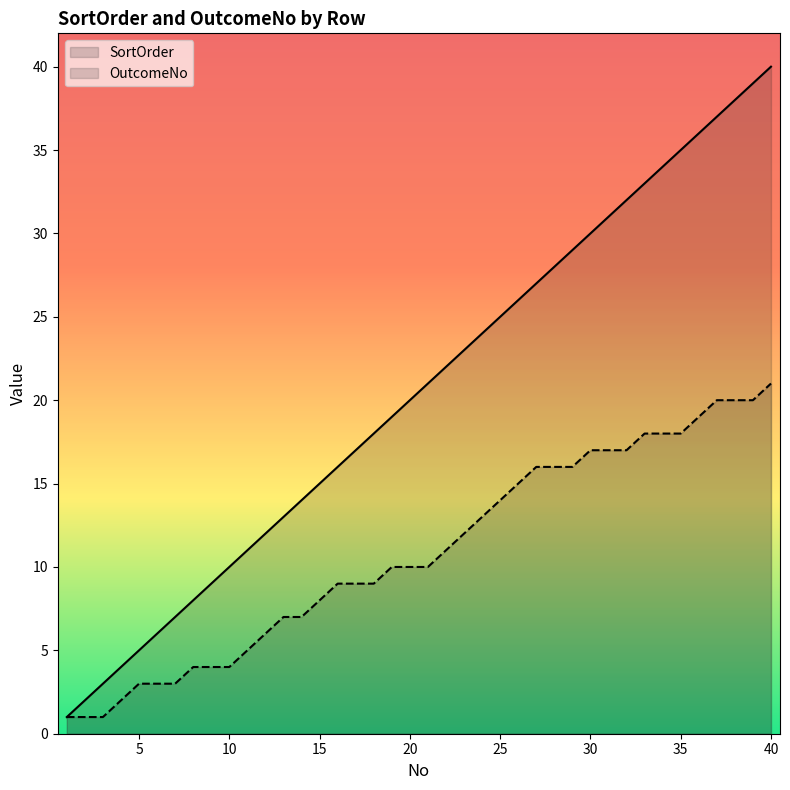

What are all the series names shown in the legend?

SortOrder, OutcomeNo